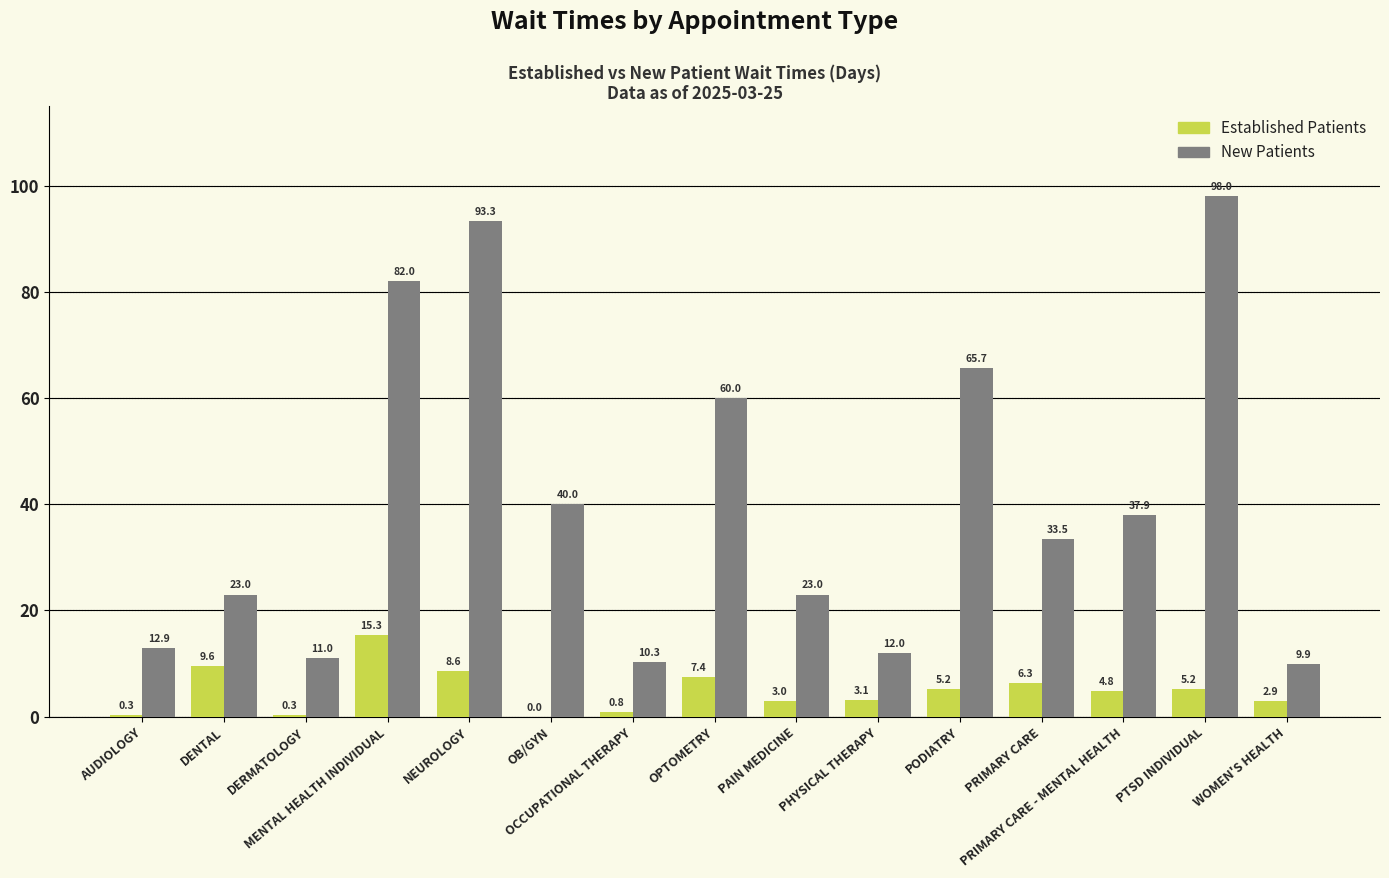

How many values in the Established Patients series exceed 4?

8